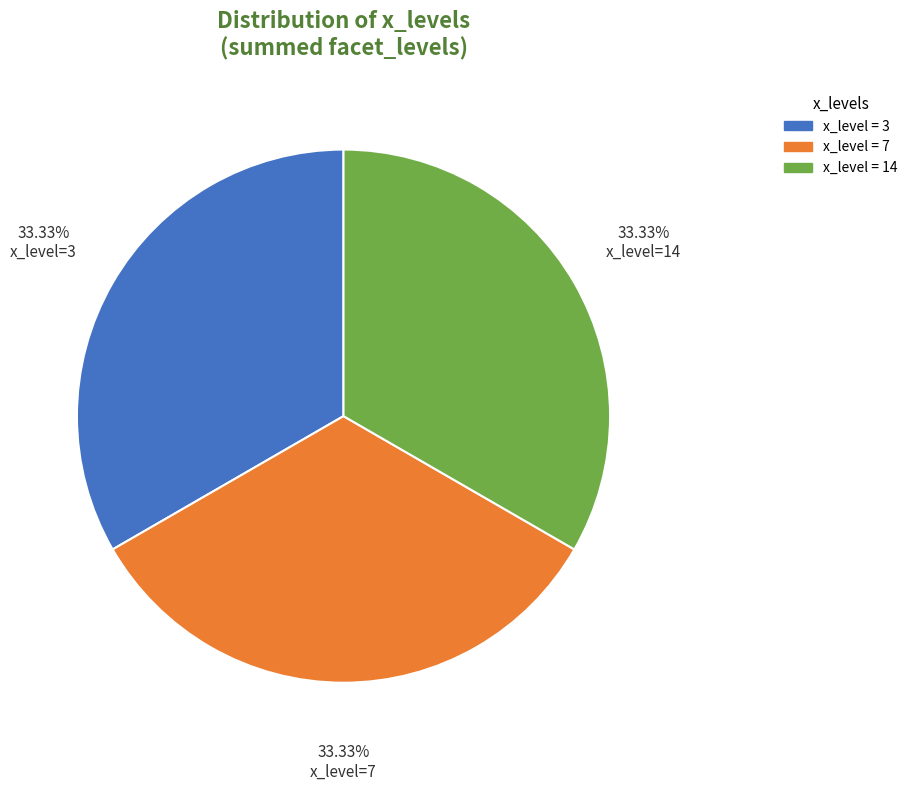

Is there a majority slice in this chart?

No